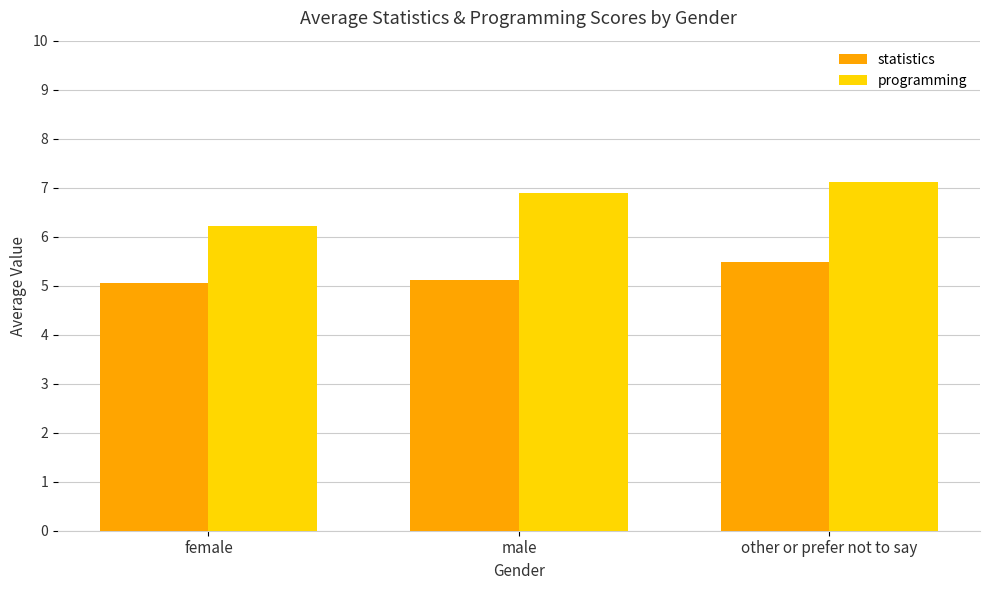

What is the difference between the statistics values at other or prefer not to say and female?

0.4